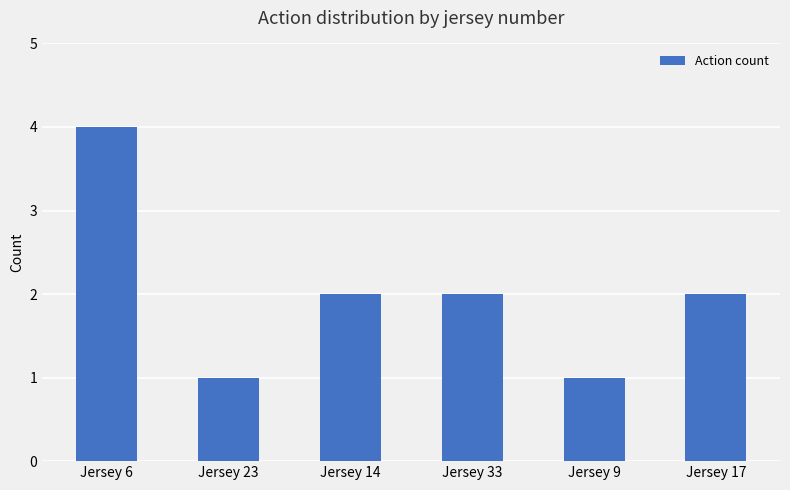

The value at Jersey 23 is 2. True or false?

False